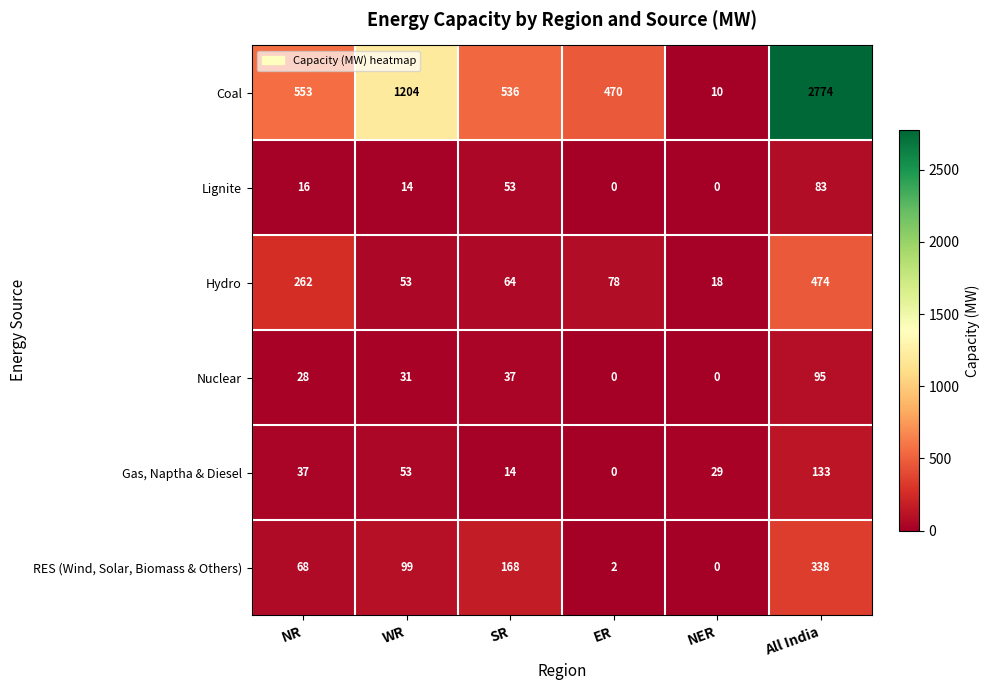

The value of Coal at NR is 553. True or false?

True